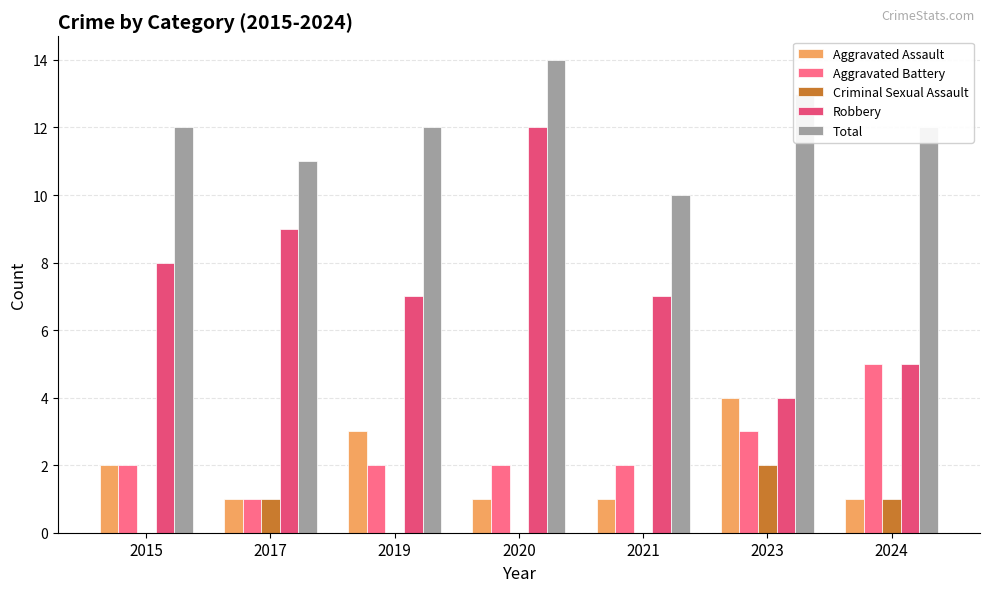

Reading left to right, list all the values displayed in this chart.

Aggravated Assault: 2015=2	2017=1	2019=3	2020=1	2021=1	2023=4	2024=1
Aggravated Battery: 2015=2	2017=1	2019=2	2020=2	2021=2	2023=3	2024=5
Criminal Sexual Assault: 2015=0	2017=1	2019=0	2020=0	2021=0	2023=2	2024=1
Robbery: 2015=8	2017=9	2019=7	2020=12	2021=7	2023=4	2024=5
Total: 2015=12	2017=11	2019=12	2020=14	2021=10	2023=13	2024=12